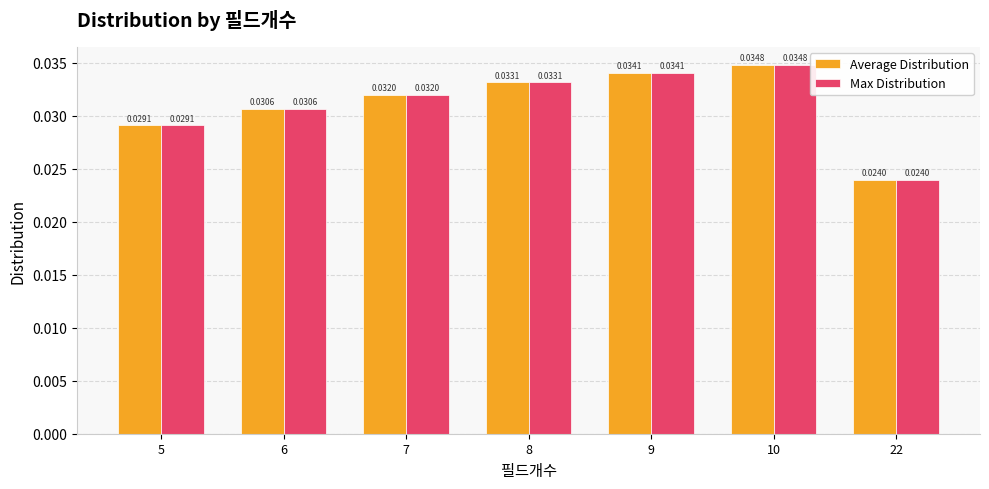

Rank the categories by Average Distribution value from highest to lowest.

10, 9, 8, 7, 6, 5, 22